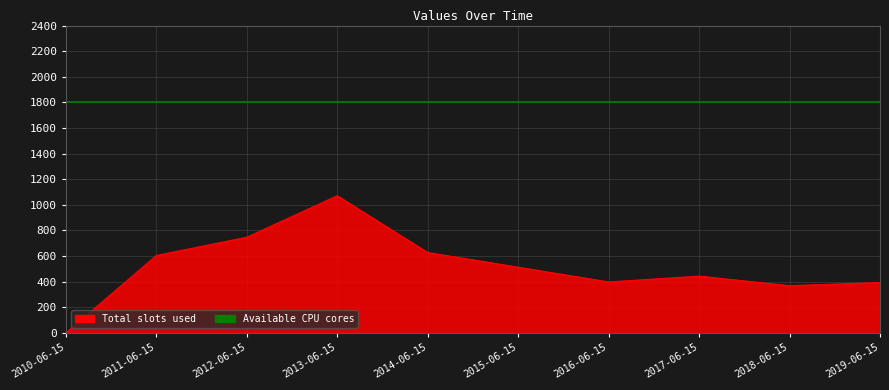

The value at 2017-06-15 is 443.6. True or false?

True